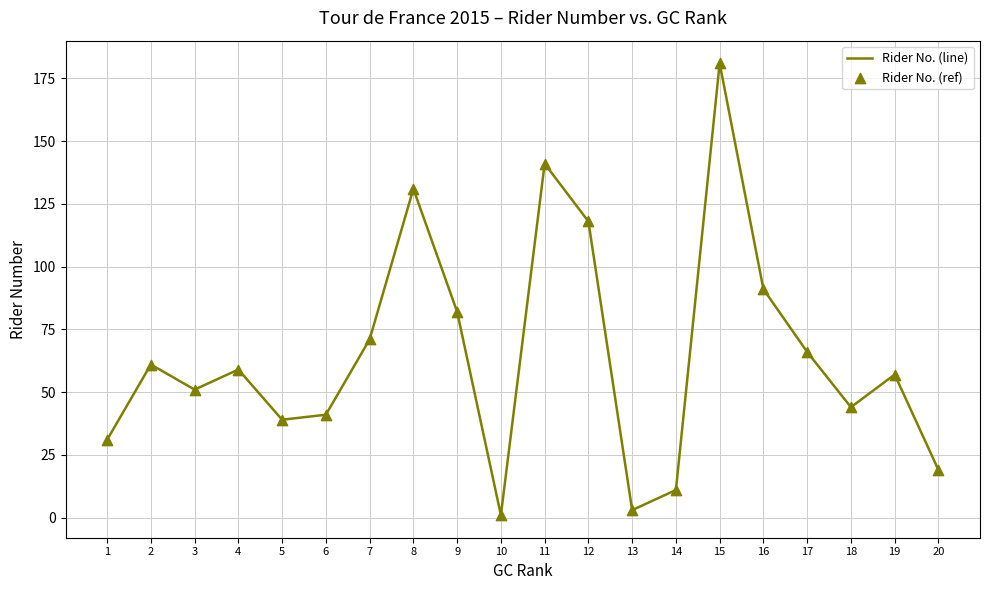

Which has a higher value, 5 or 15?

15